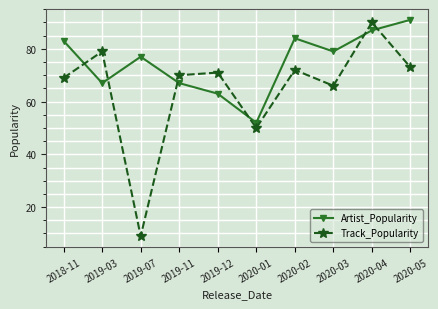

Between 2019-11 and 2020-01, which series saw the biggest shift?

Track_Popularity